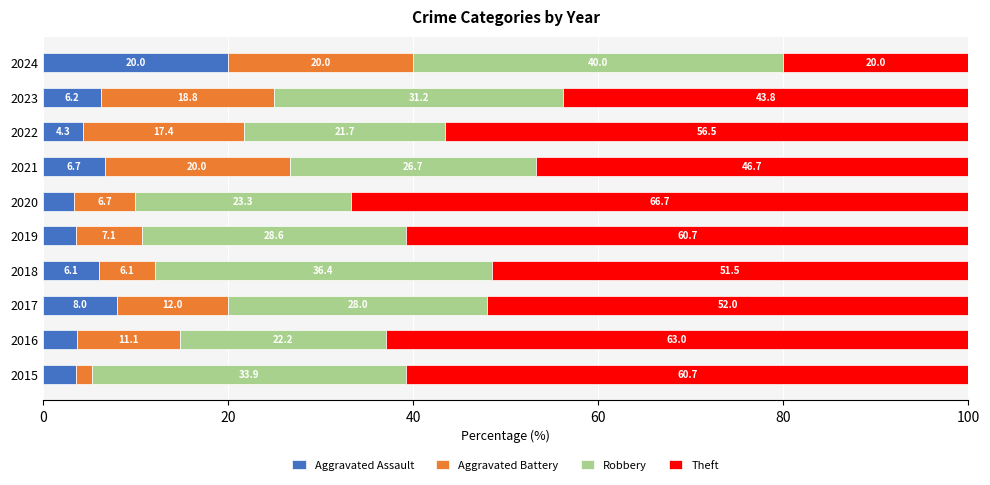

How many distinct data groups are displayed?

4